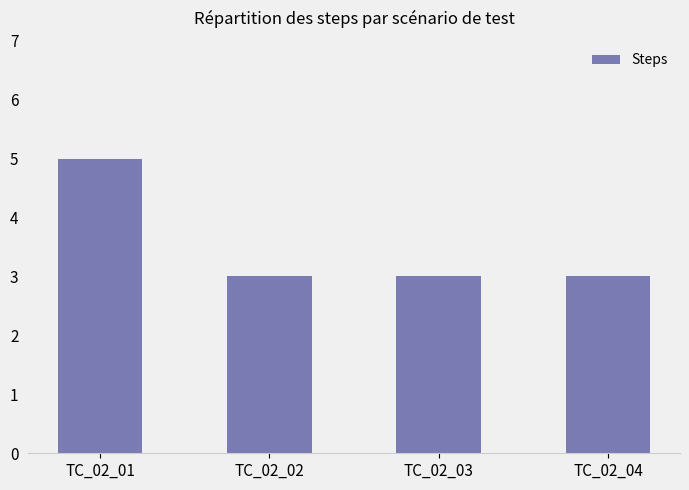

The chart shows a value of 1 at TC_02_04. True or false?

False